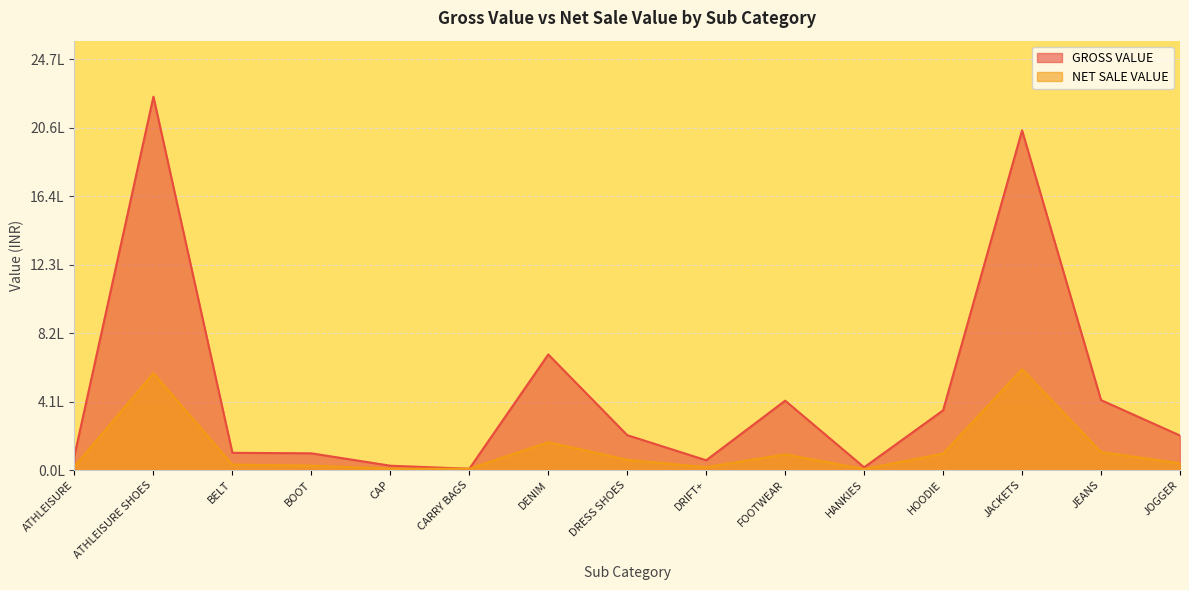

Is it true that NET SALE VALUE equals 1562.3 at HANKIES?

False